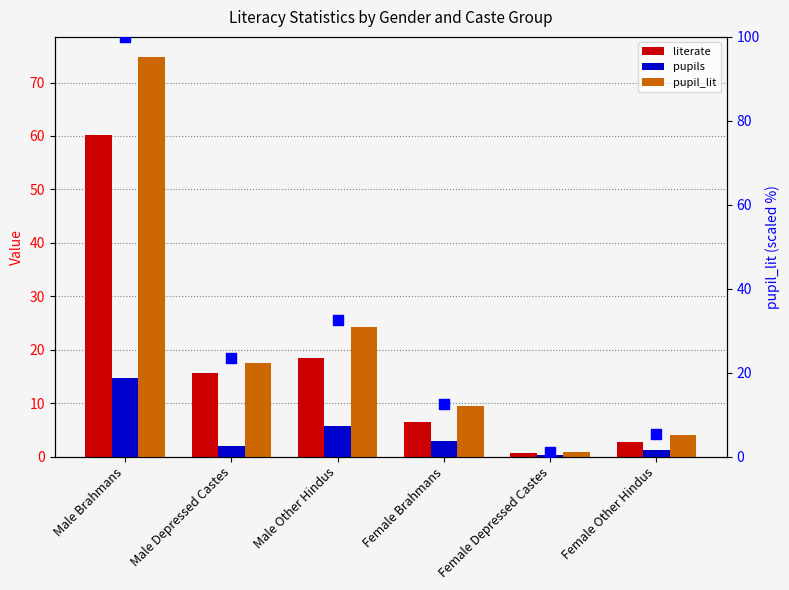

Which series contains the highest Y value?

pupil_lit (% scale)